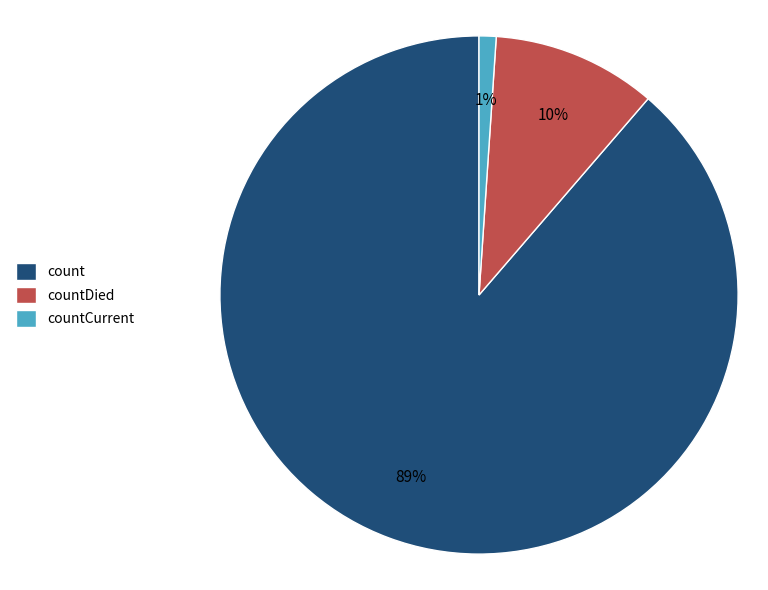

Is count the majority of the pie?

Yes